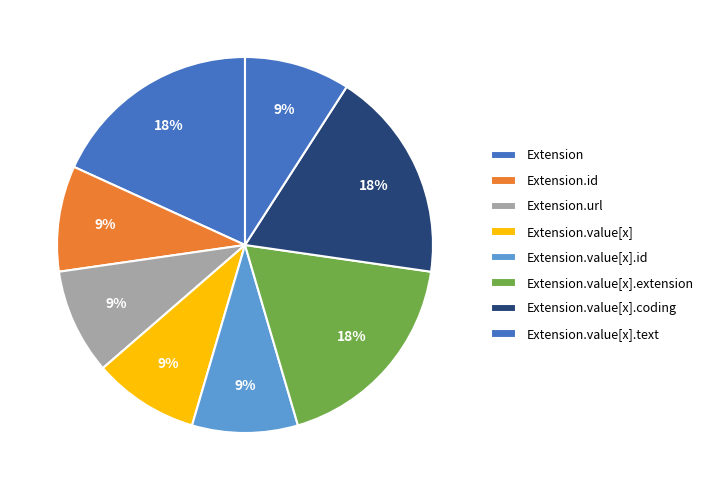

Is the sum of Extension.value[x].text and Extension.value[x].id greater than half?

No